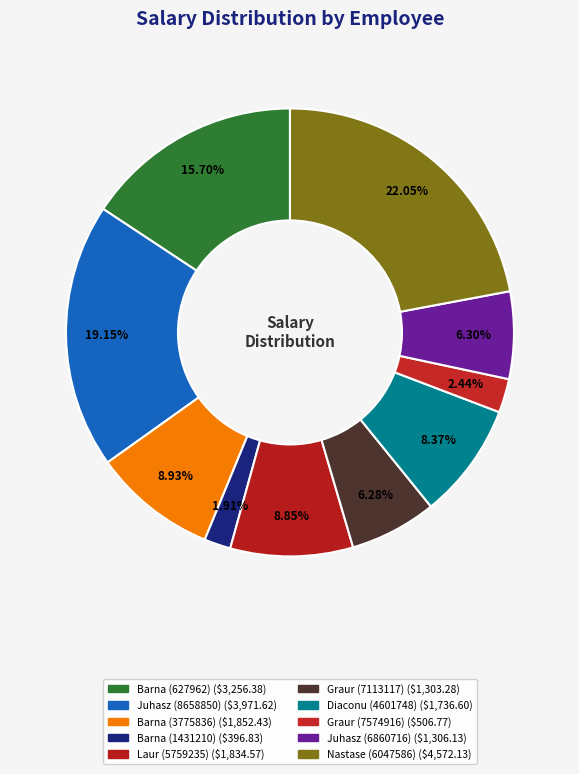

To the nearest percent, what portion does Graur (7574916) represent?

2%